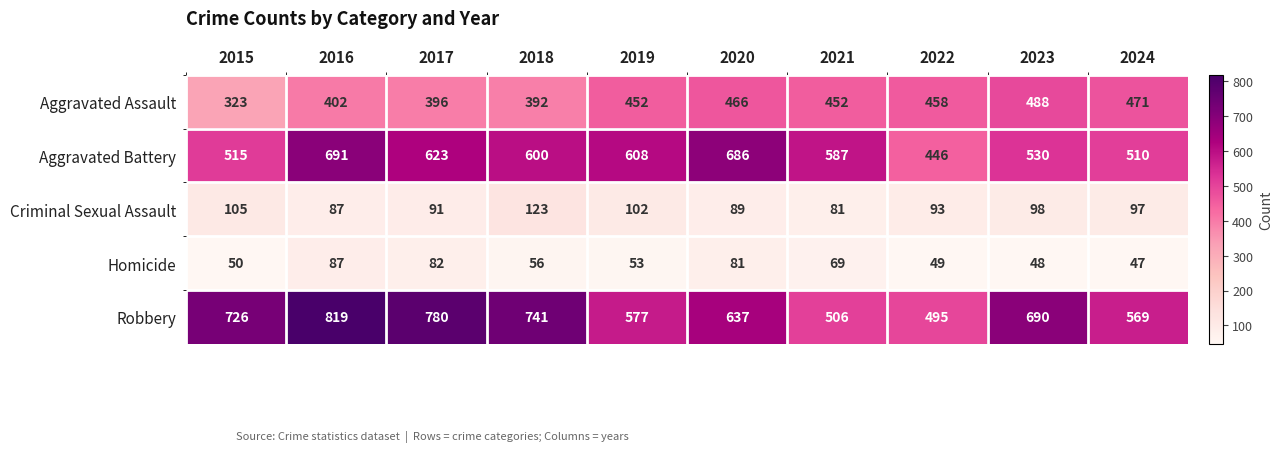

Count the number of data series in this chart.

5